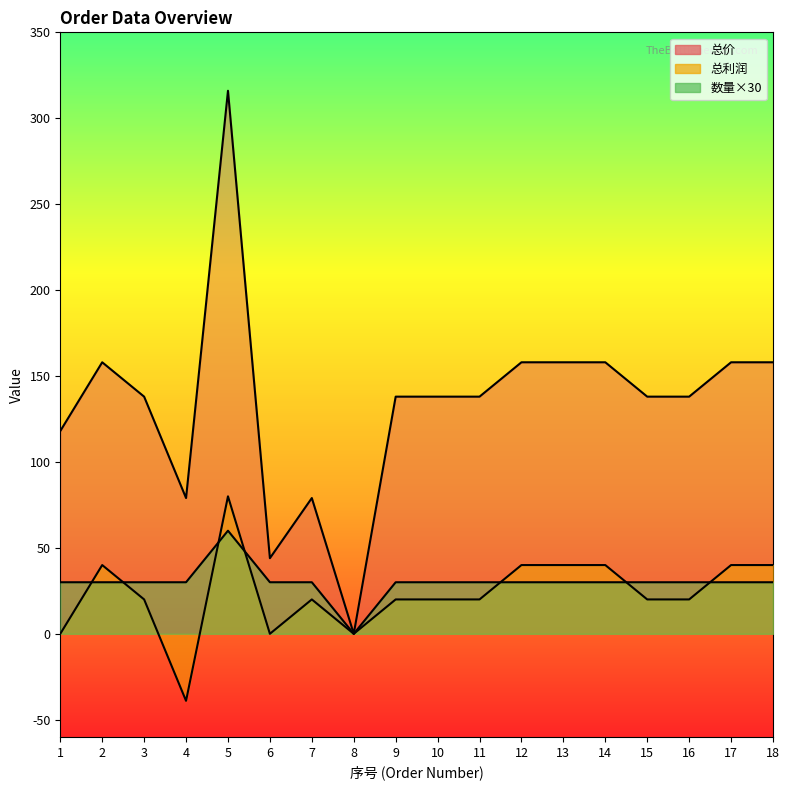

What is the difference between the second highest and minimum values in the 数量 series?

30